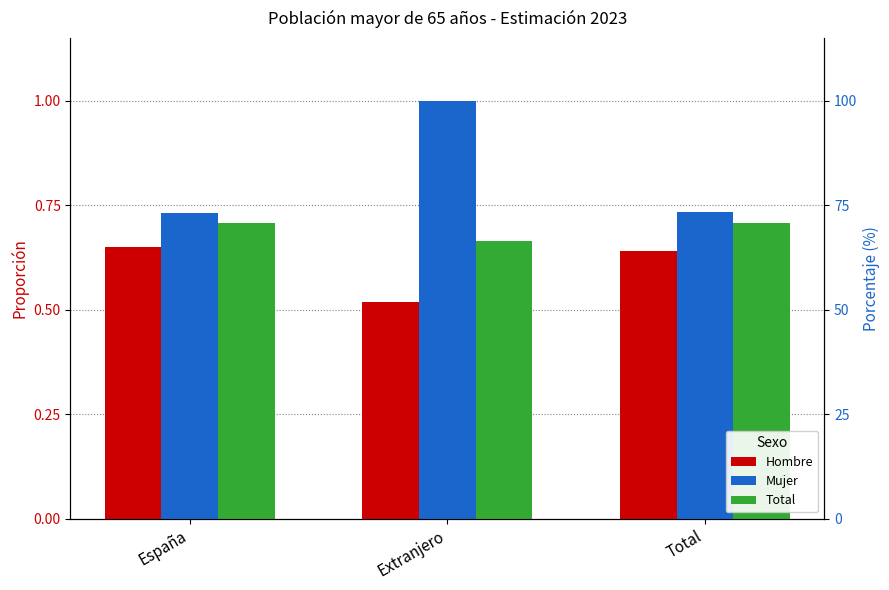

Reading left to right, list all the values displayed in this chart.

Hombre: 0.7	0.5	0.6
Mujer: 0.7	1.0	0.7
Total: 0.7	0.7	0.7